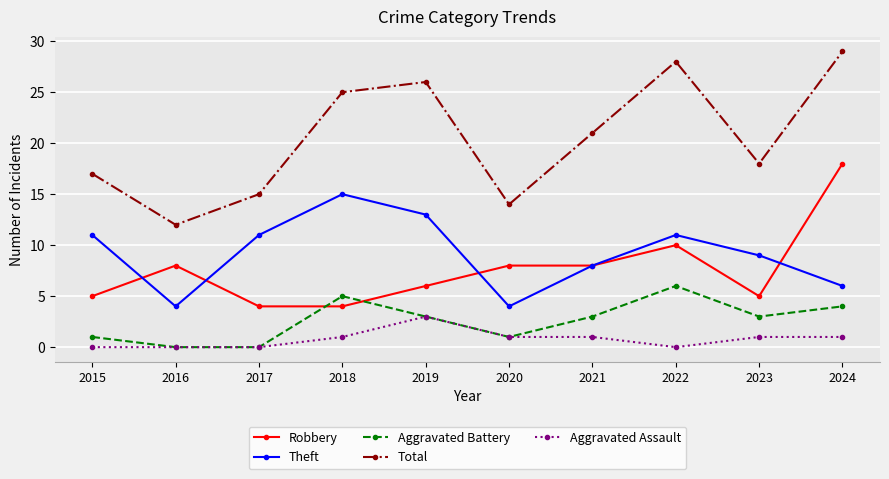

List the labels in order of Total value, smallest first.

2016, 2020, 2017, 2015, 2023, 2021, 2018, 2019, 2022, 2024